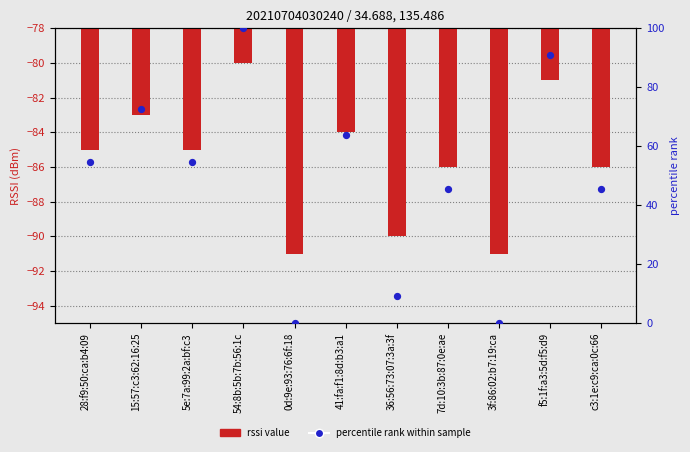

At how many categories does at least one series exceed 84?

2